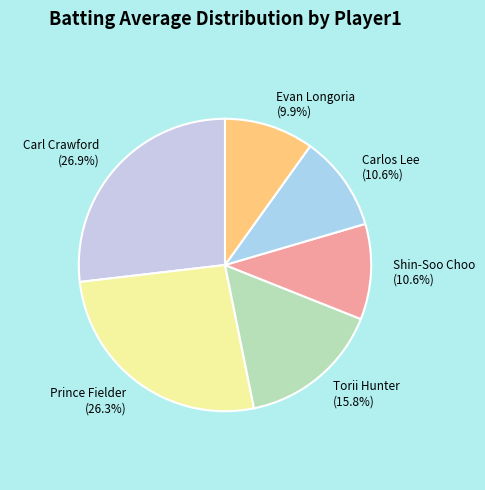

Combined, do Prince Fielder and Carlos Lee account for over 50%?

No